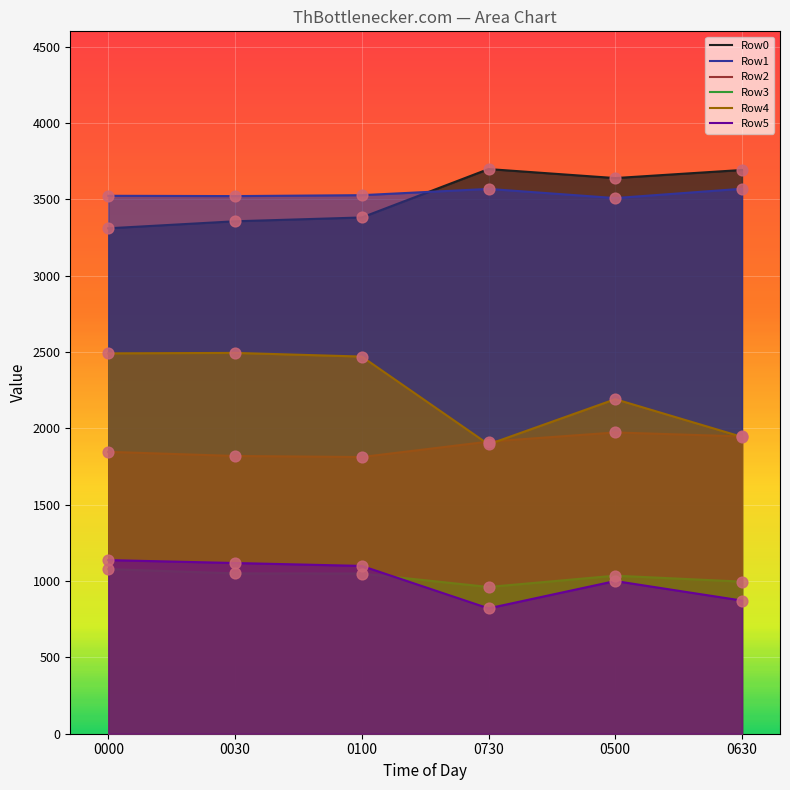

Is the value of Row5 at 0500 greater than the value of Row0 at 0030?

No